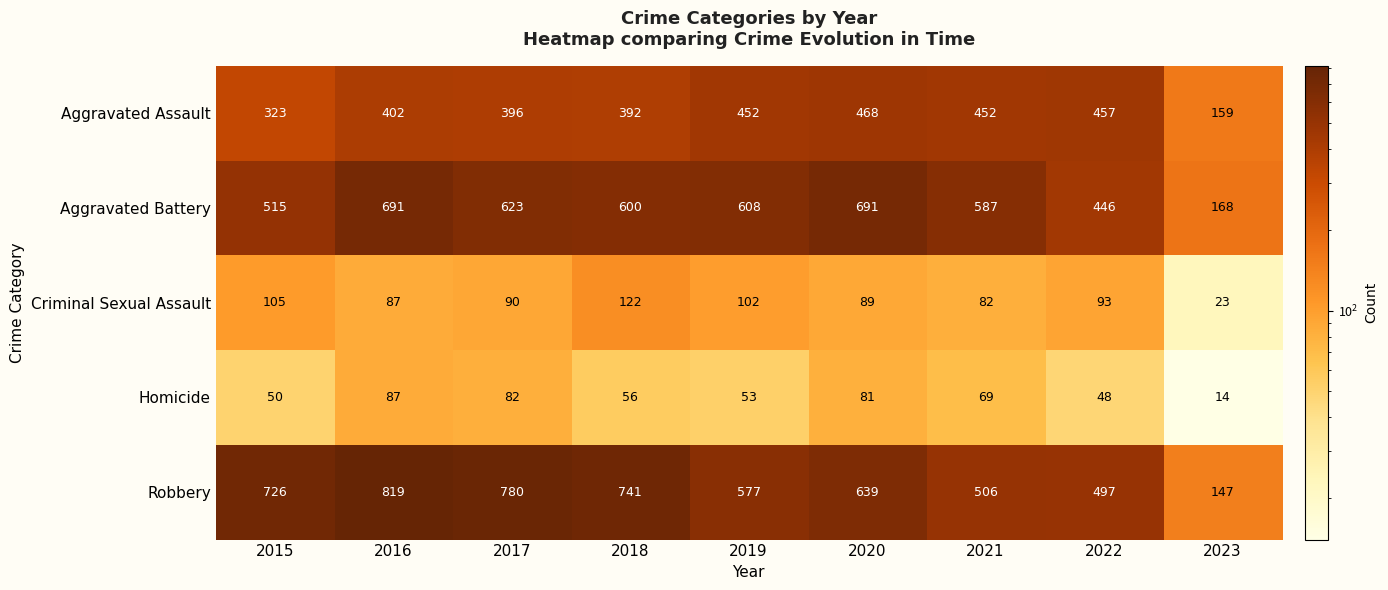

True or false: Criminal Sexual Assault has a value of 119 at 2017.

False